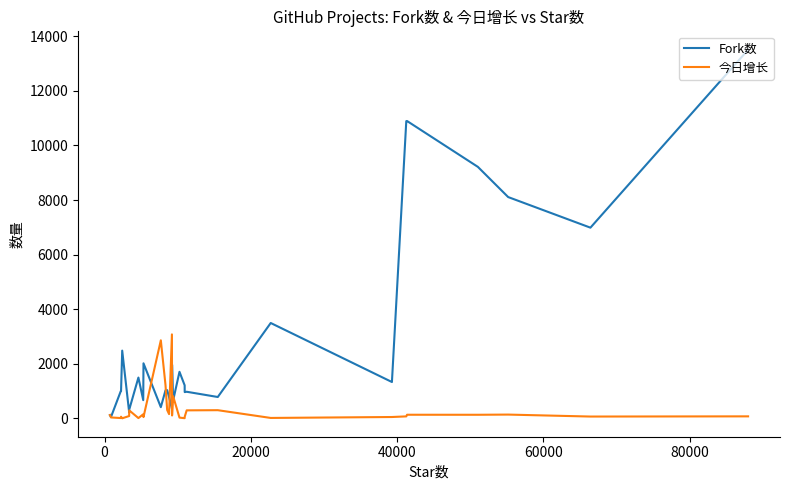

Rank the series by their average value, from highest to lowest.

Fork数, 今日增长